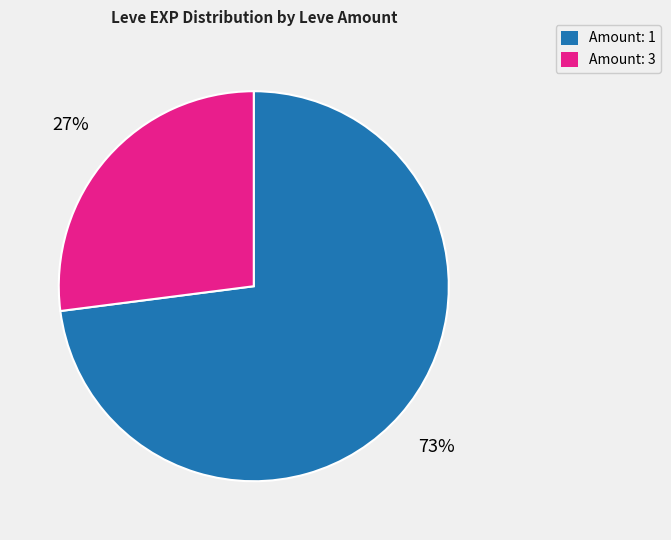

To the nearest percent, what is the difference between the largest and smallest slice percentages?

46%